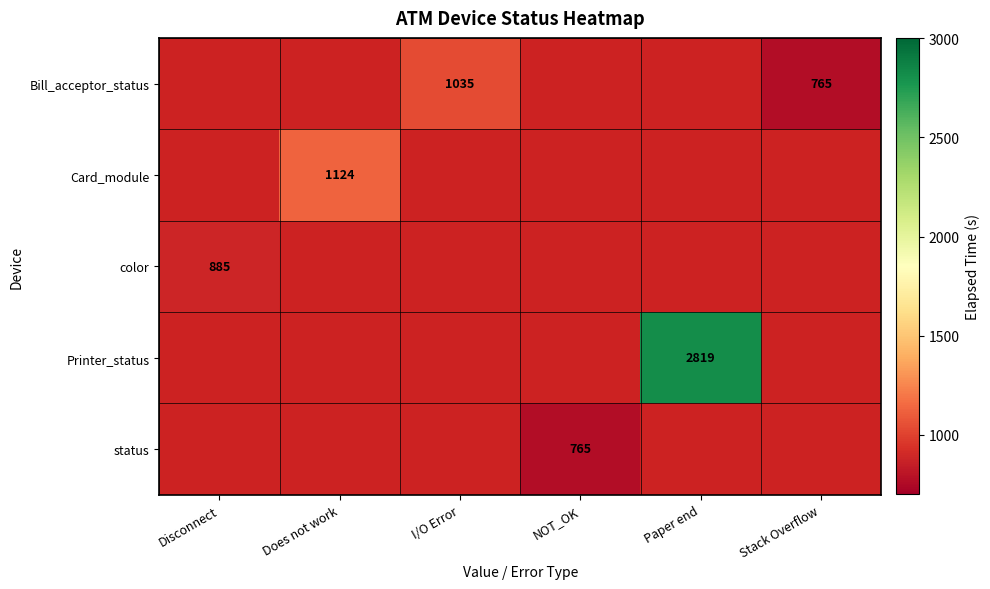

What is the greatest value displayed?

2819.0